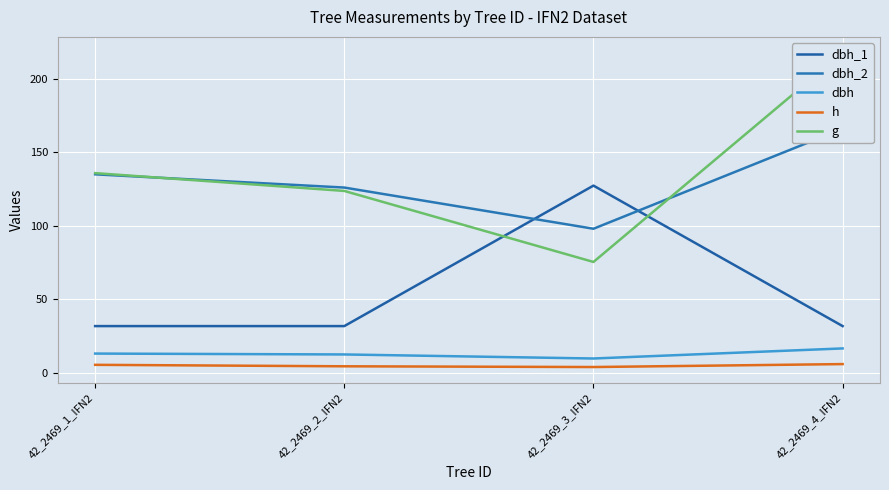

Which series has the largest total across all categories?

g